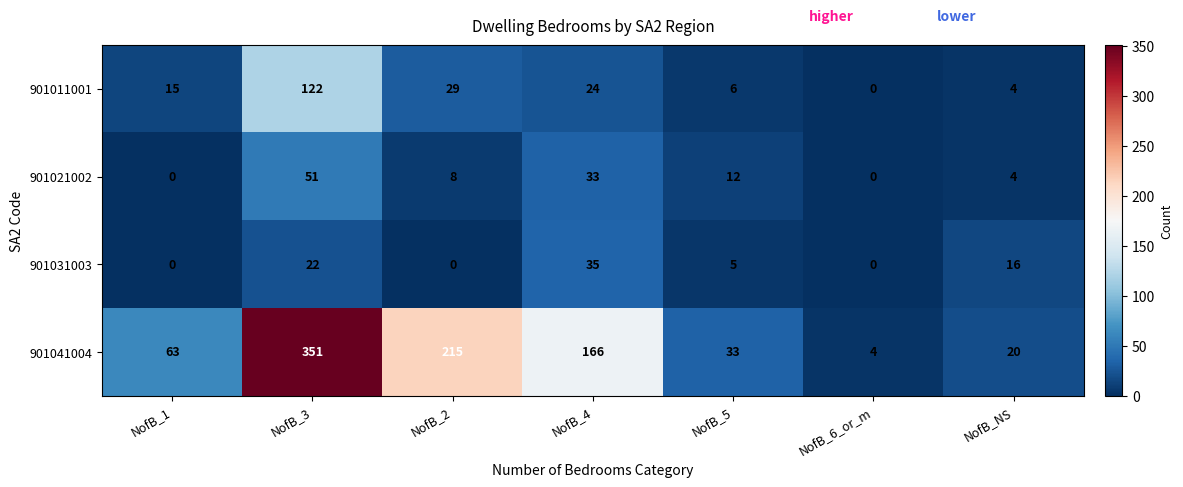

Where is 901011001 nearest to the value 61?

NofB_2